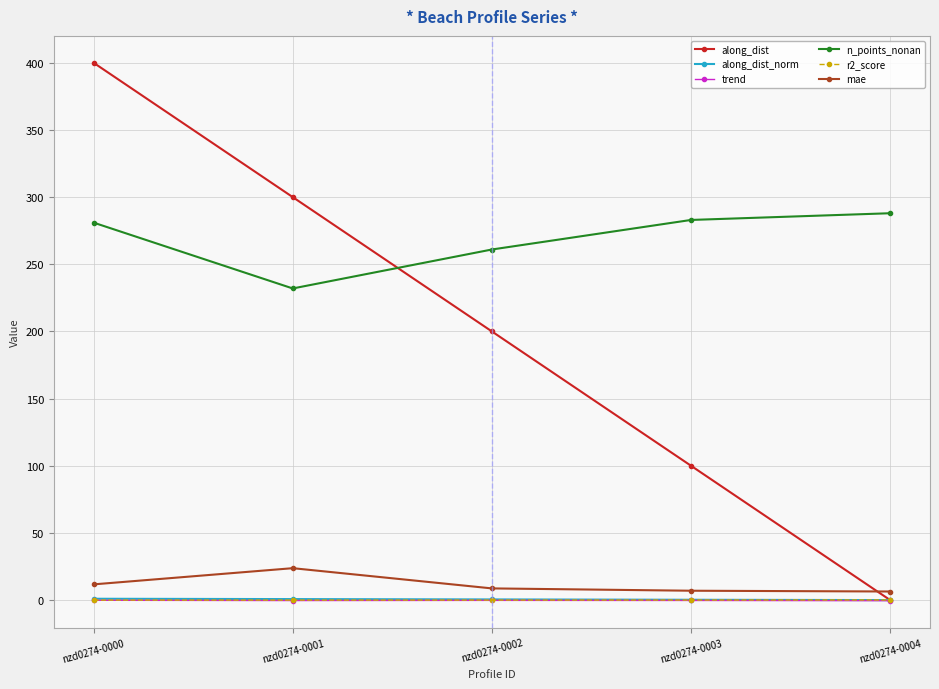

What are all the series names shown in the legend?

along_dist, along_dist_norm, trend, n_points_nonan, r2_score, mae